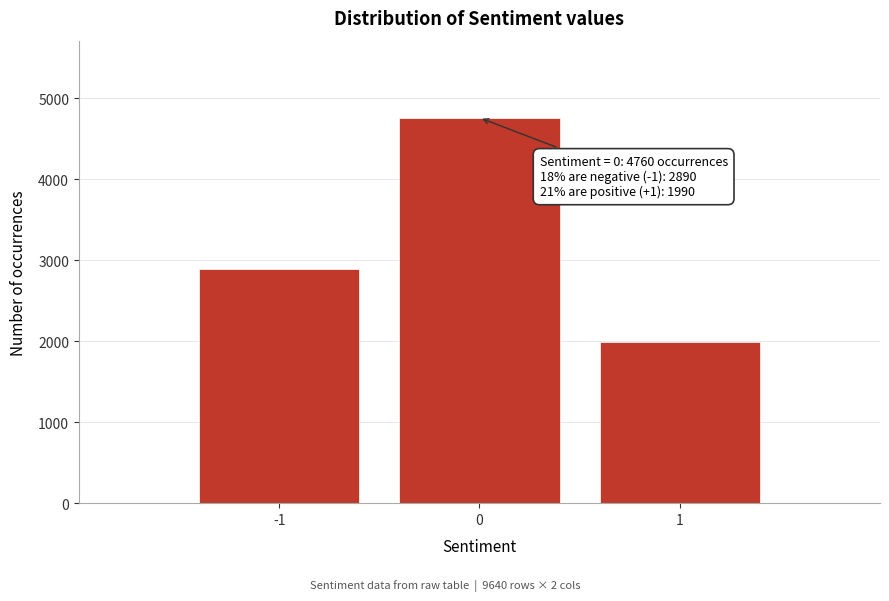

Reading left to right, list all the values displayed in this chart.

-1=2890	0=4760	1=1990